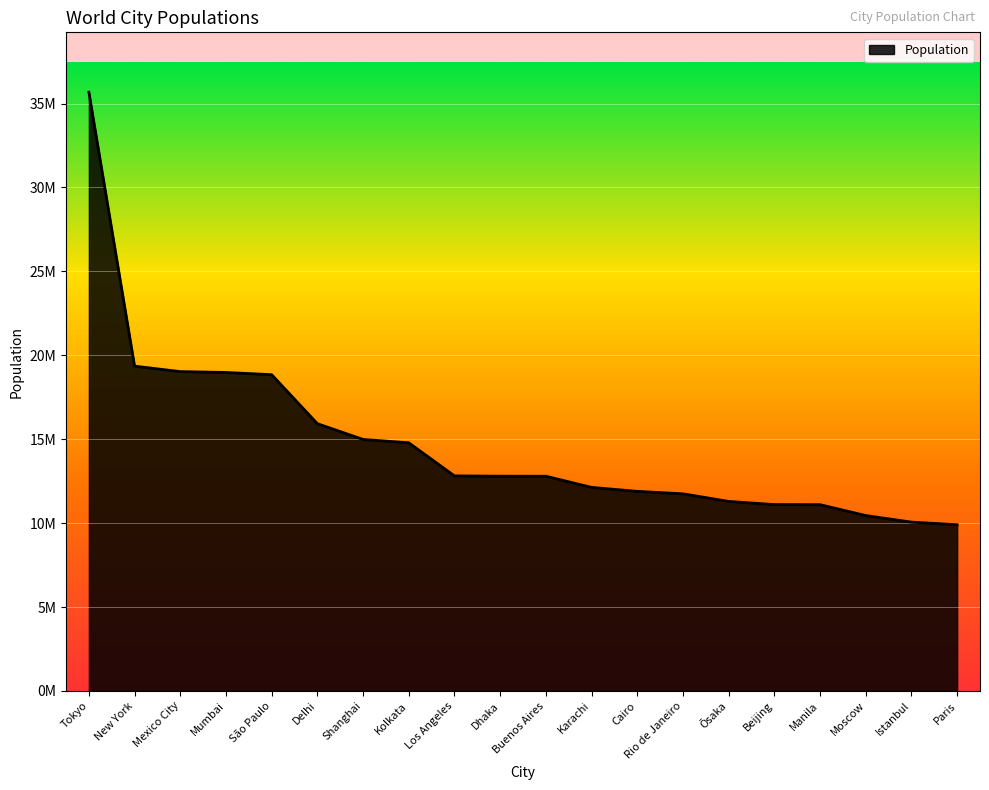

At which category does the chart reach its peak across all series?

Tokyo